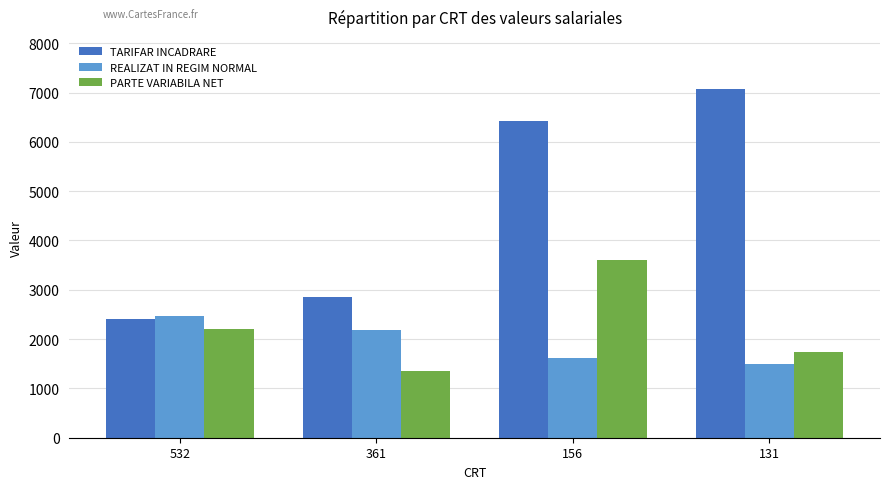

Where does the REALIZAT IN REGIM NORMAL series first go above 2185?

532